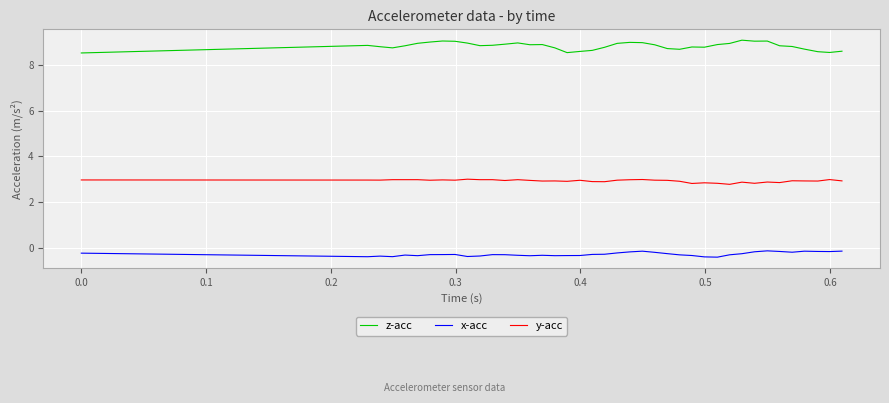

Which series has the largest total across all categories?

z-acc